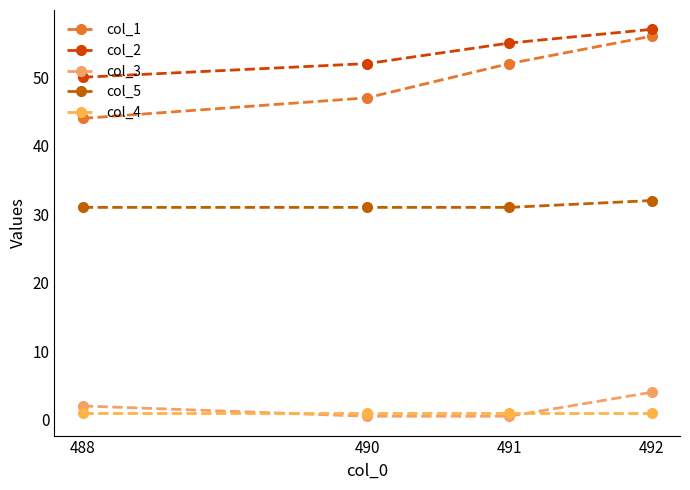

What is the value of the col_3 point at the 1st from the left?

2.0